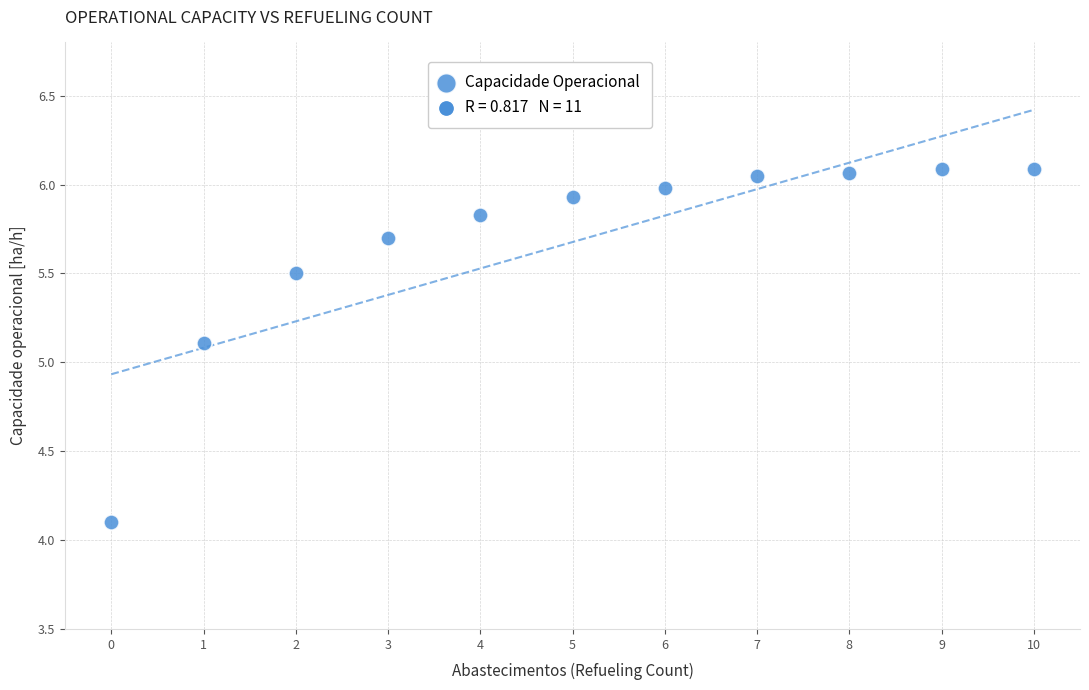

What is the range of Y values (max minus min)?

2.0